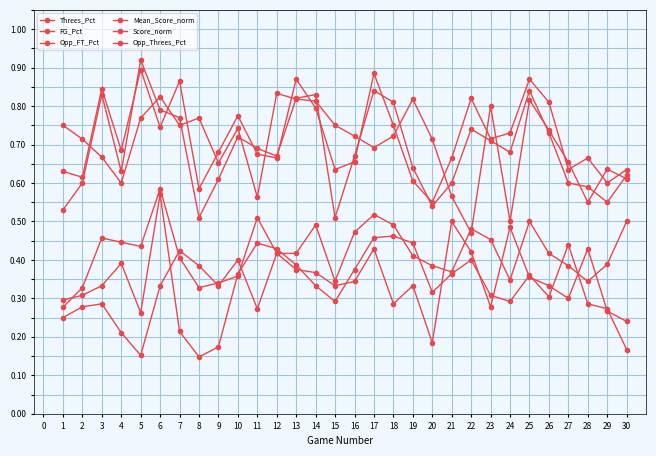

True or false: Score_norm and Threes_Pct cross at least once.

False